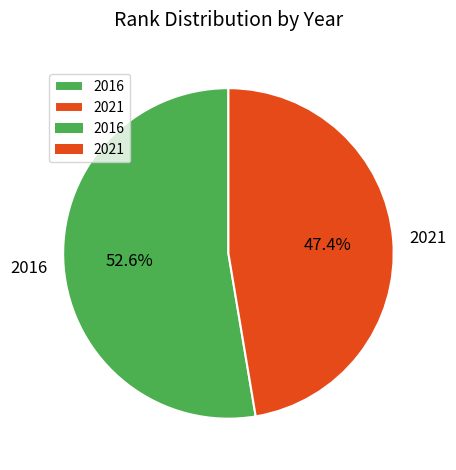

True or false: 2016 accounts for 46% of the total.

False